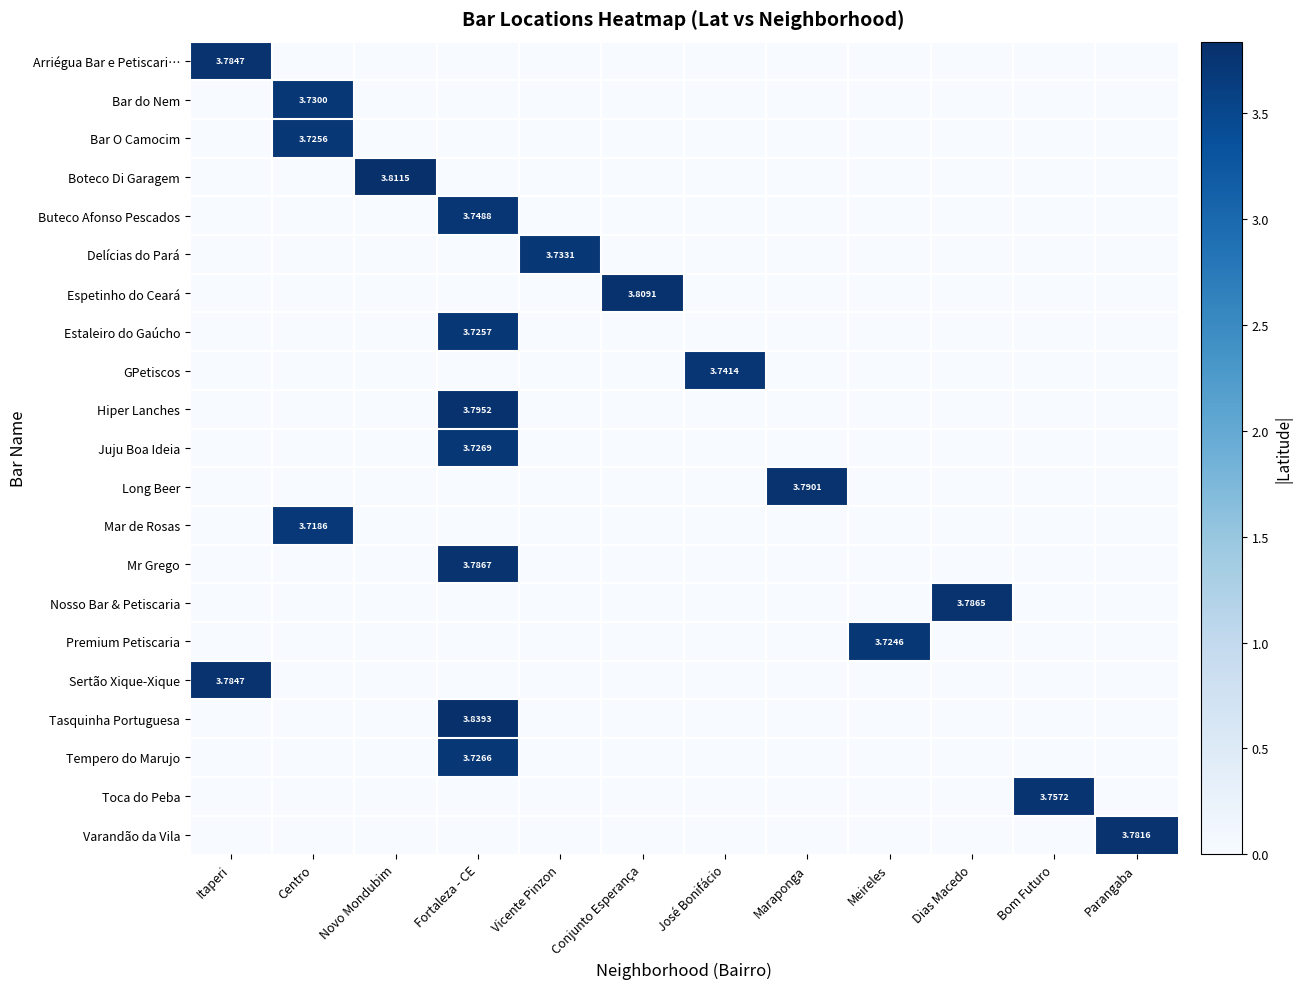

How many values in Mr Grego are above zero?

1